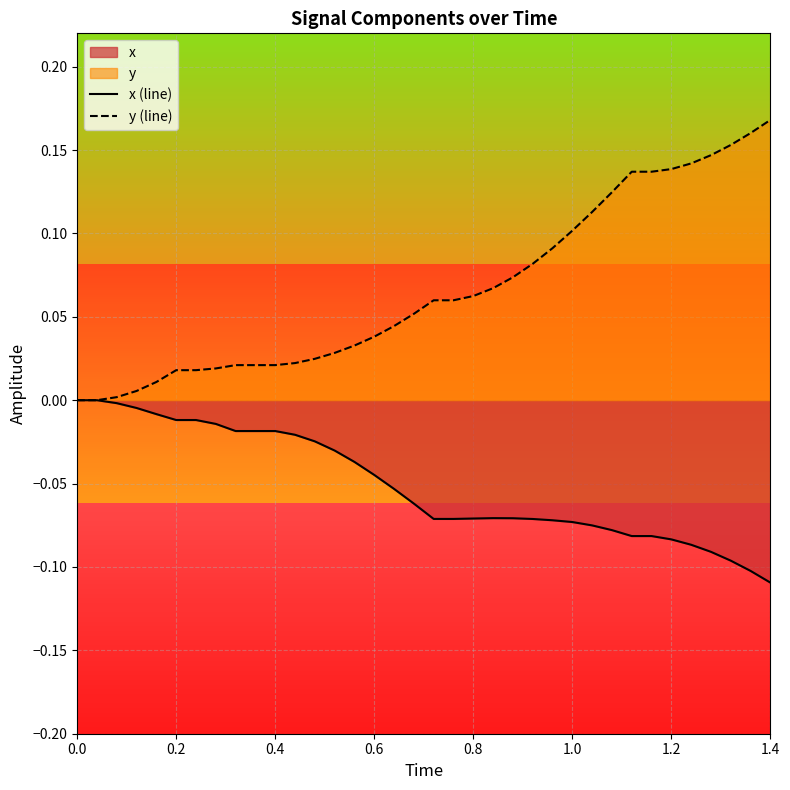

The y (line) series shows 0.1 at 1.4. True or false?

False